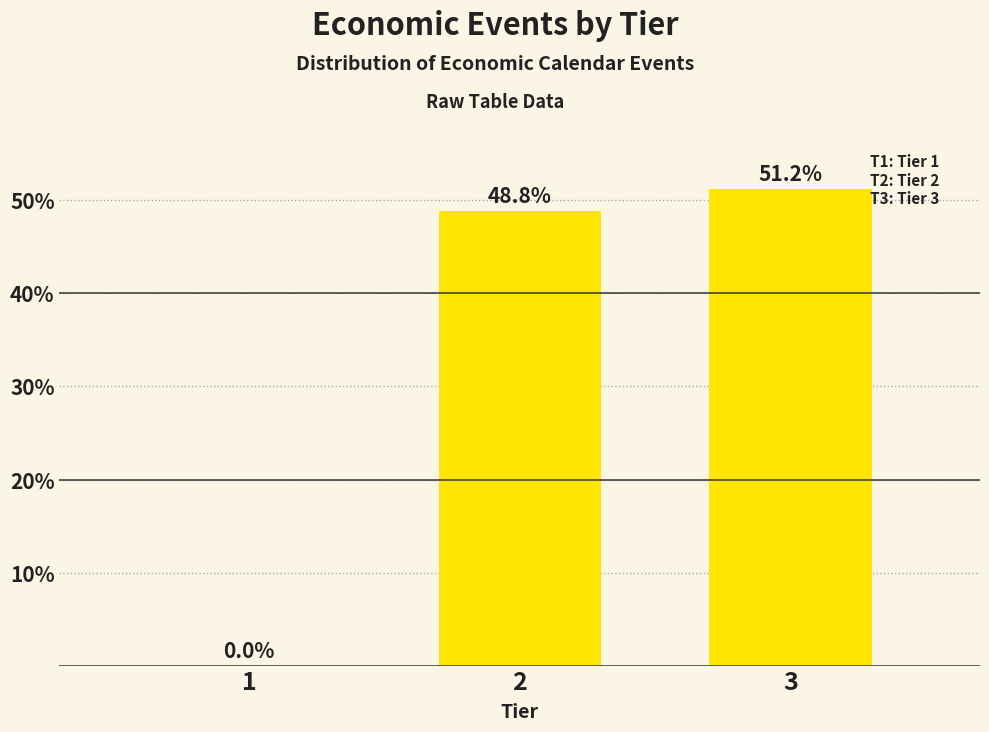

Reading right to left, transcribe all the data shown in this chart.

3=51.2	2=48.8	1=0.0